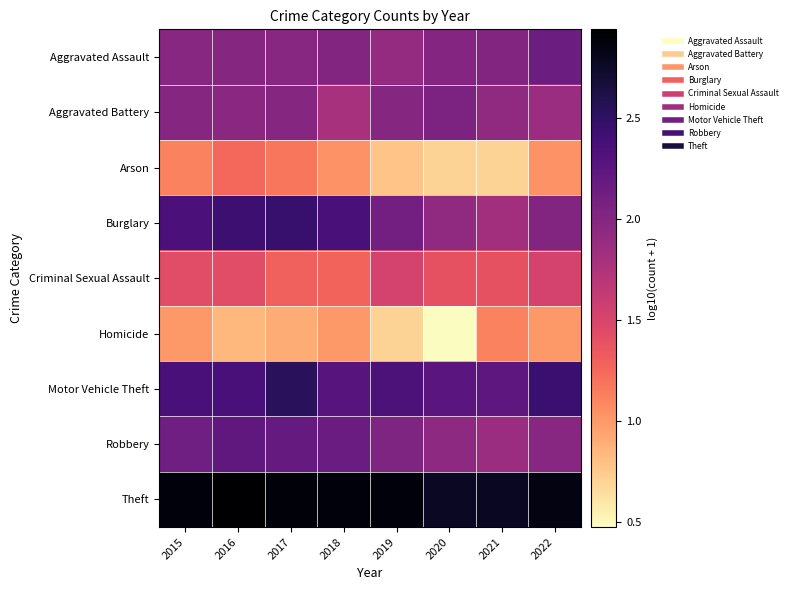

Which series changed the most between 2017 and 2019?

Arson